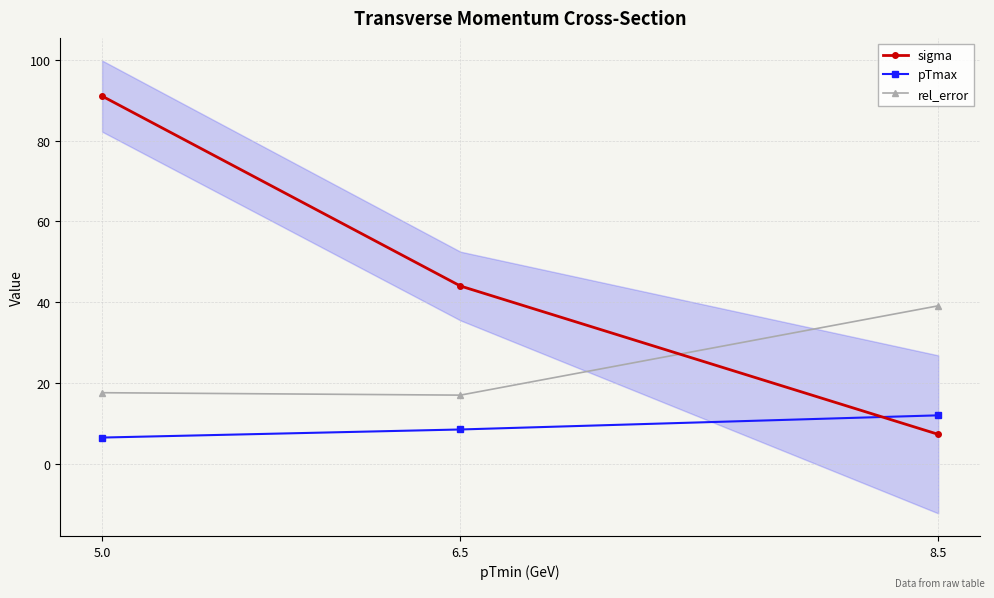

What is the difference between the maximum and minimum values in the sigma series?

83.7